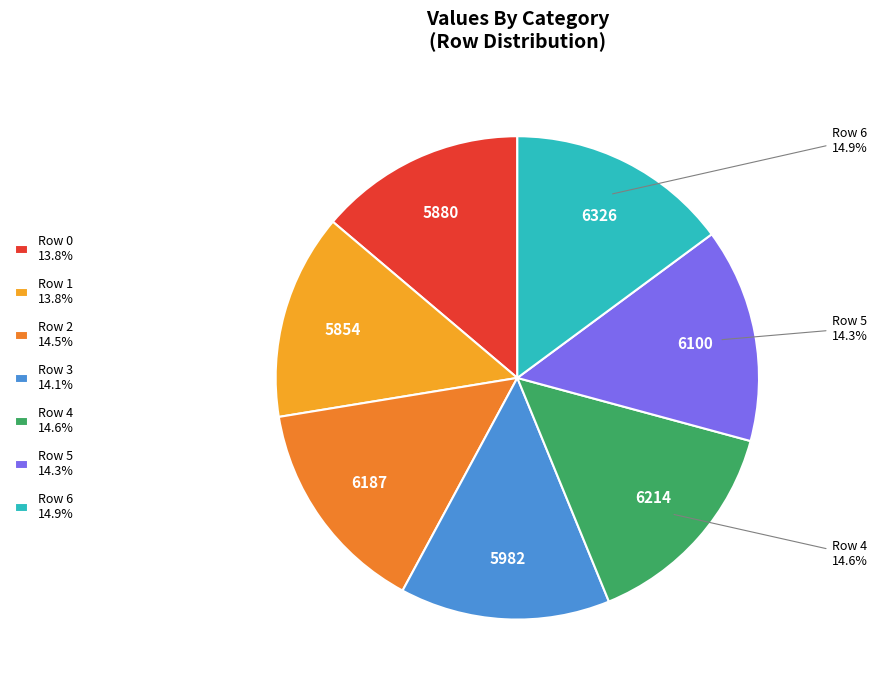

To the nearest percent, what is the average slice percentage?

14%